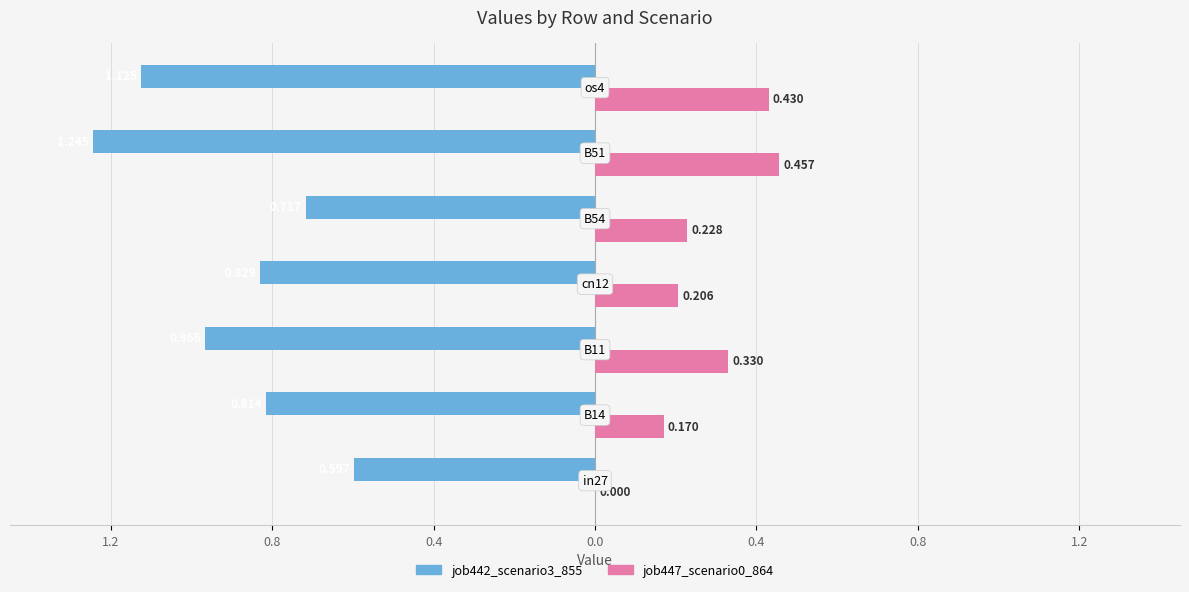

Reading left to right, list all the values displayed in this chart.

job442_scenario3_855: 1.2=-0.6	0.8=-0.8	0.4=-1.0	0.0=-0.8	0.4=-0.7	0.8=-1.2	1.2=-1.1
job447_scenario0_864: 1.2=0.0	0.8=0.2	0.4=0.3	0.0=0.2	0.4=0.2	0.8=0.5	1.2=0.4